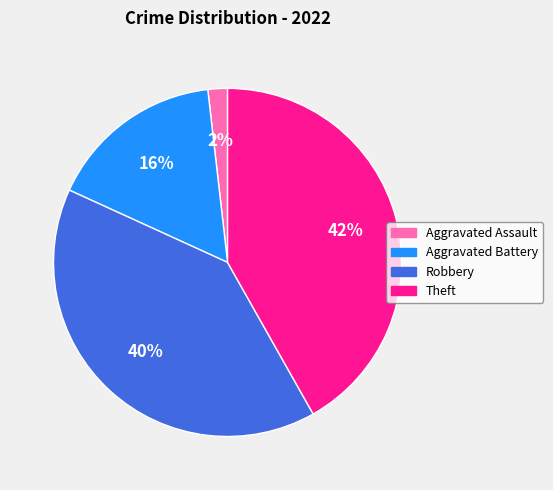

Approximately how many times larger is the value at Theft compared to Aggravated Battery?

2.6